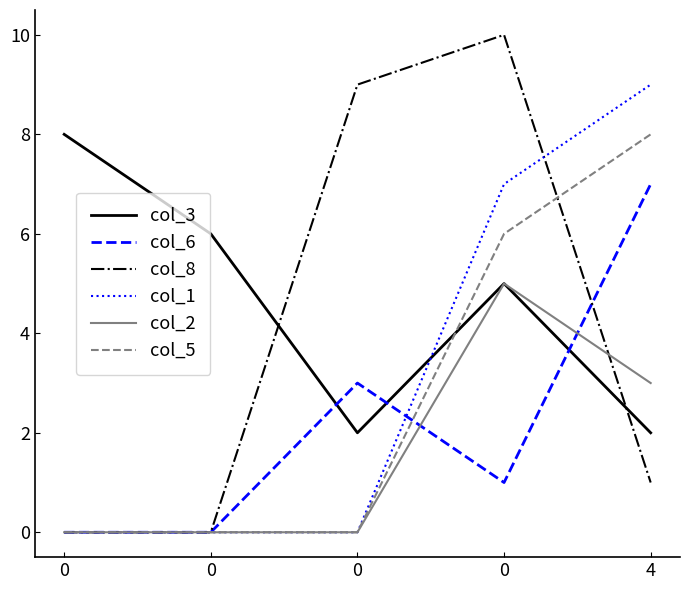

What is the difference between the maximum and second lowest values in the col_2 series?

5